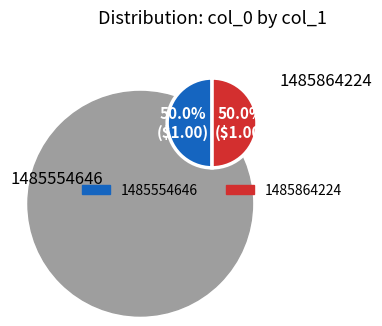

What percentage do 1485554646 and 1485864224 together represent?

100.0%